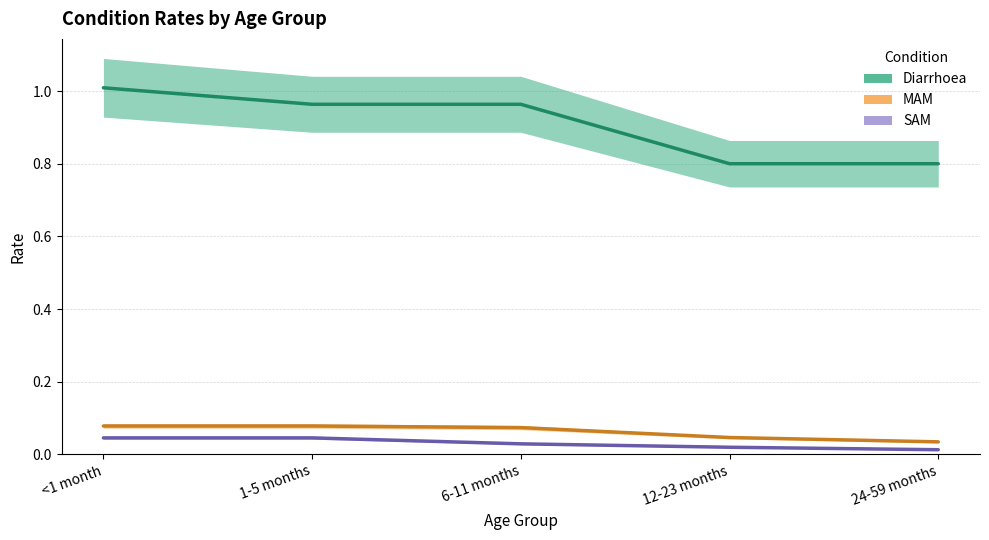

Reading left to right, extract all data points from this chart.

Diarrhoea: <1 month=1.0	1-5 months=1.0	6-11 months=1.0	12-23 months=0.8	24-59 months=0.8
MAM: <1 month=0.1	1-5 months=0.1	6-11 months=0.1	12-23 months=0.0	24-59 months=0.0
SAM: <1 month=0.0	1-5 months=0.0	6-11 months=0.0	12-23 months=0.0	24-59 months=0.0